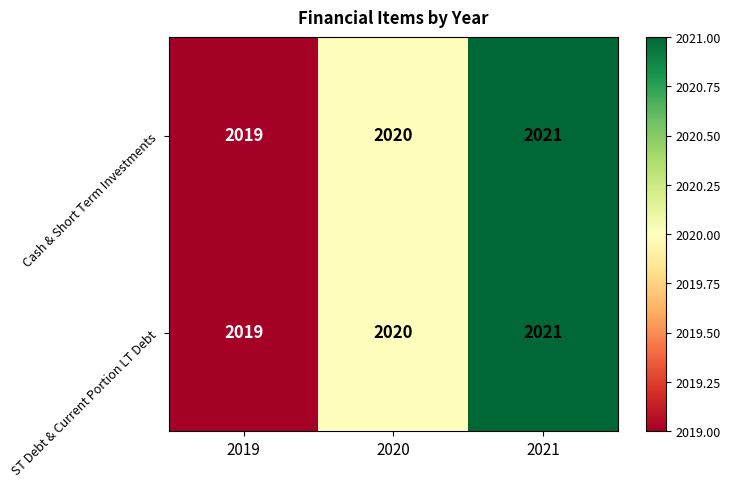

Read the ST Debt & Current Portion LT Debt value at 2020.

2020